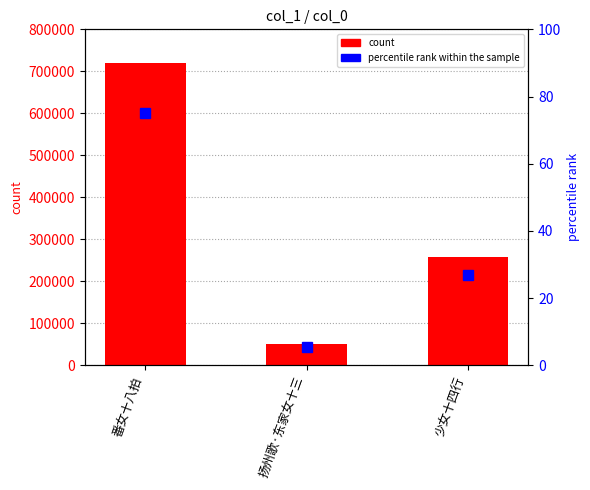

What is the difference between the highest and lowest values at 番女十八拍?

720416.0